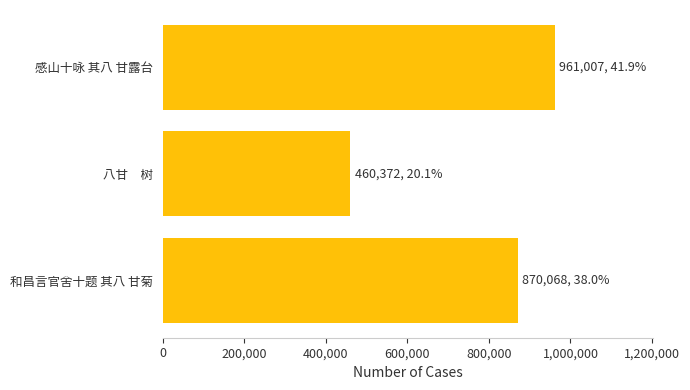

What is the label of the 2nd bar from the top?

八甘　树